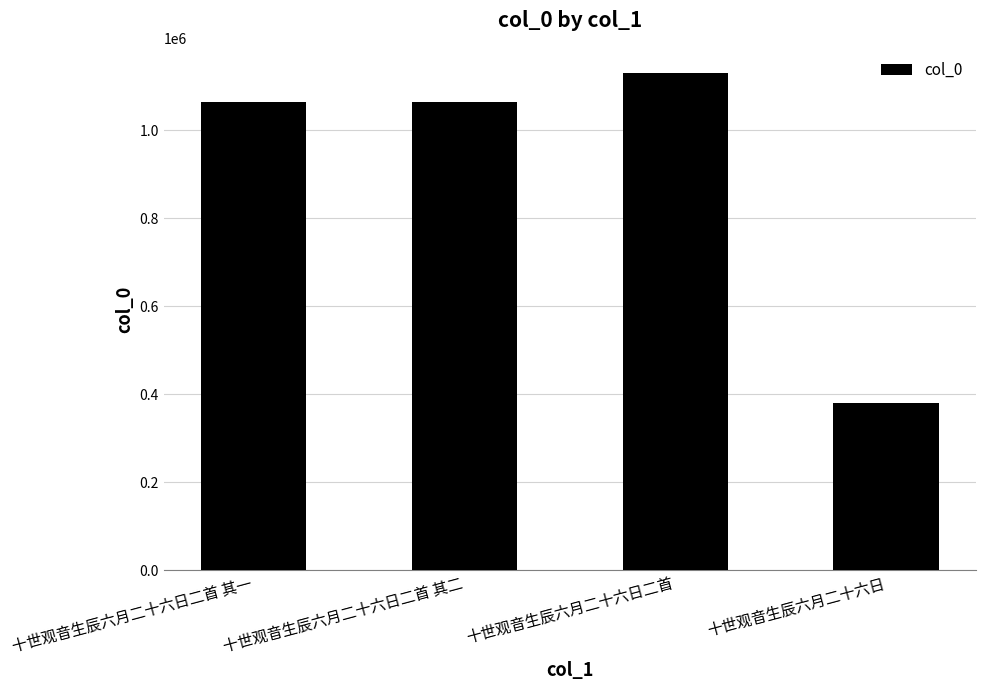

What is the difference between the maximum and second lowest values?

65696